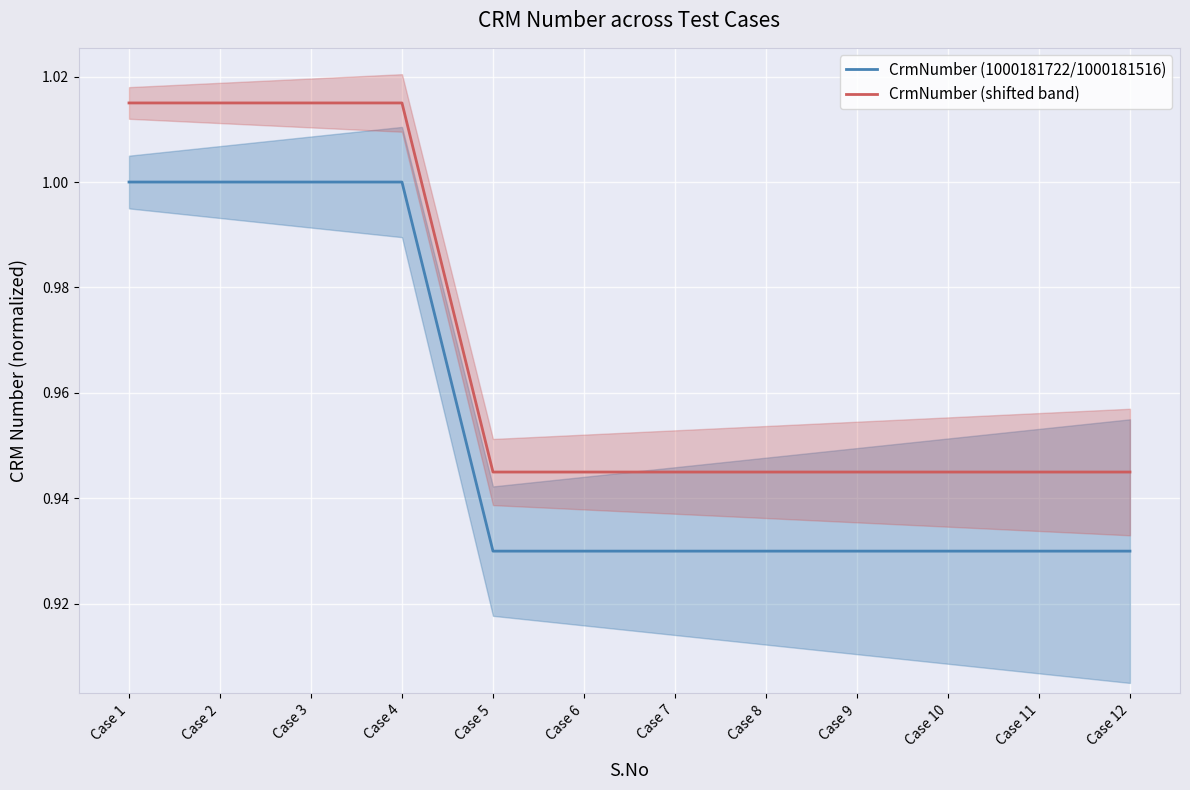

What is the sum of all CrmNumber (shifted band) values?

11.6